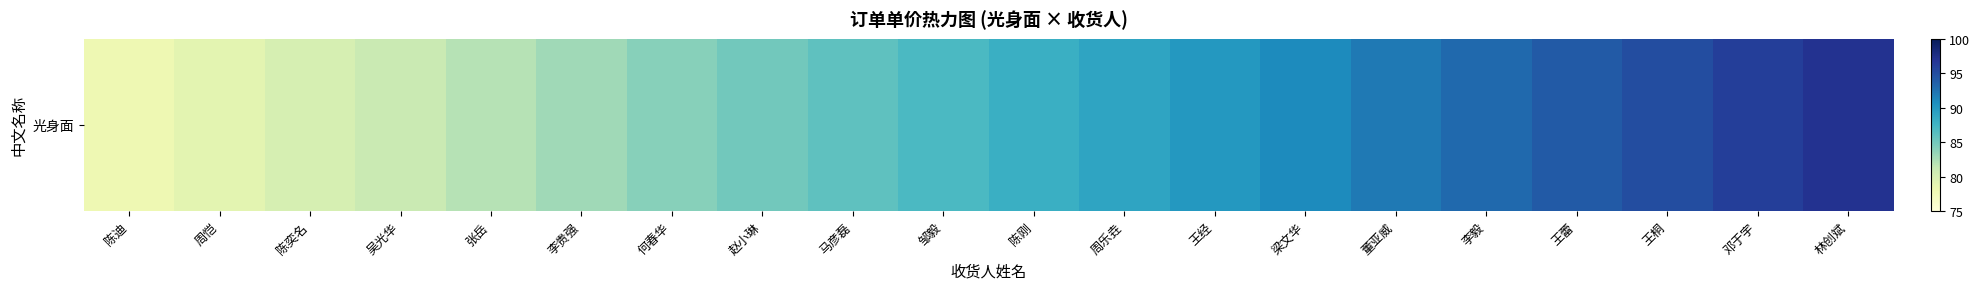

What is the sum of all values?

1750